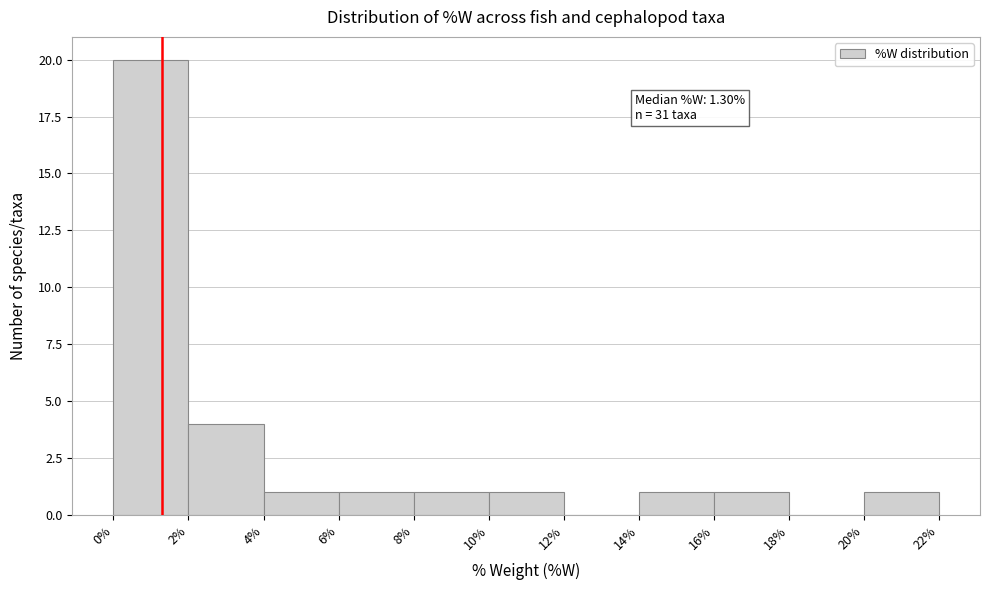

Which range on the x-axis has the tallest bar?

0% to 2%